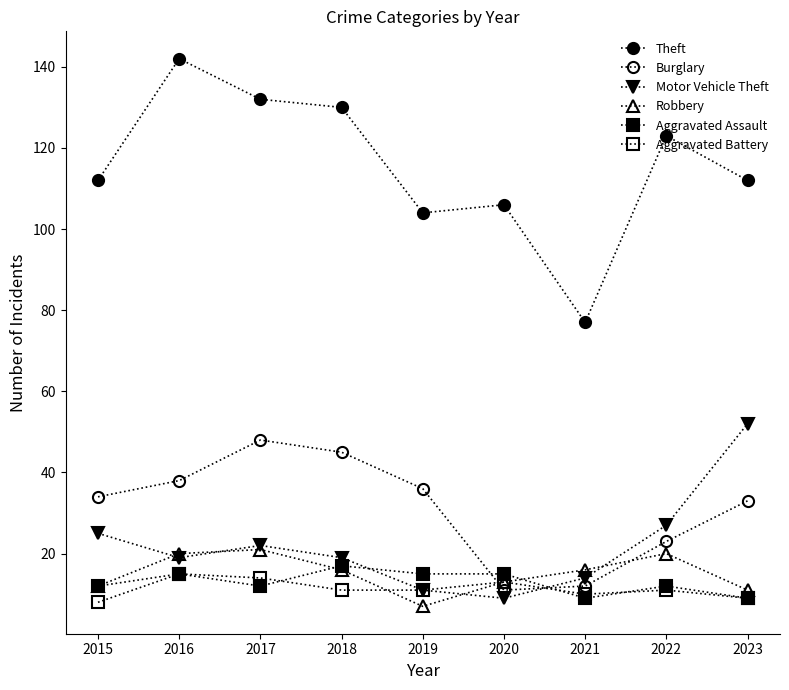

How many series are shown in this chart?

6